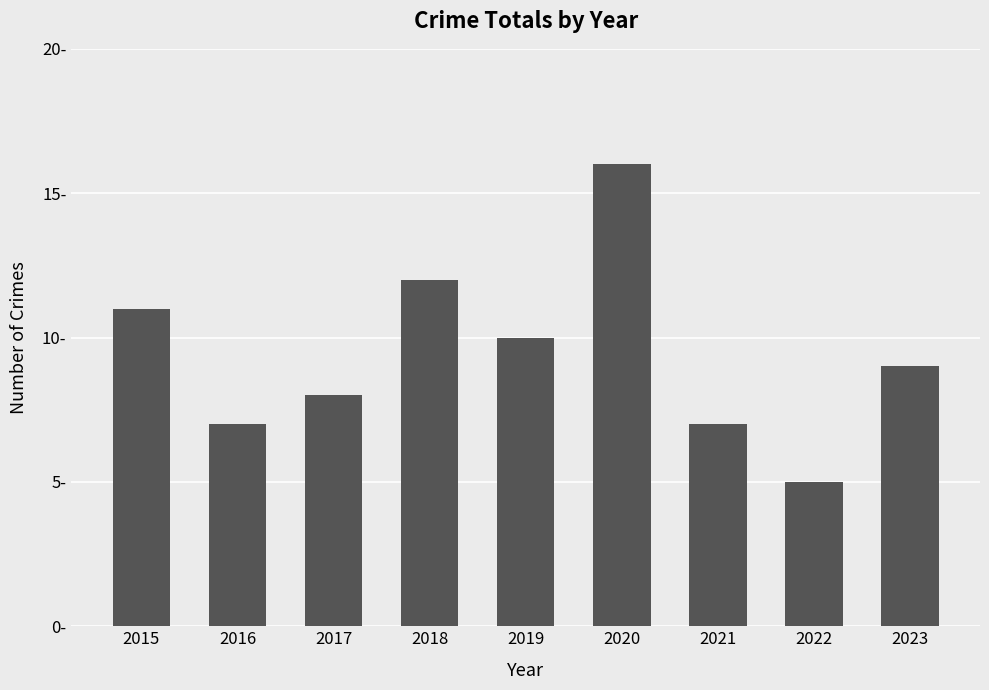

Are the bars horizontal?

No